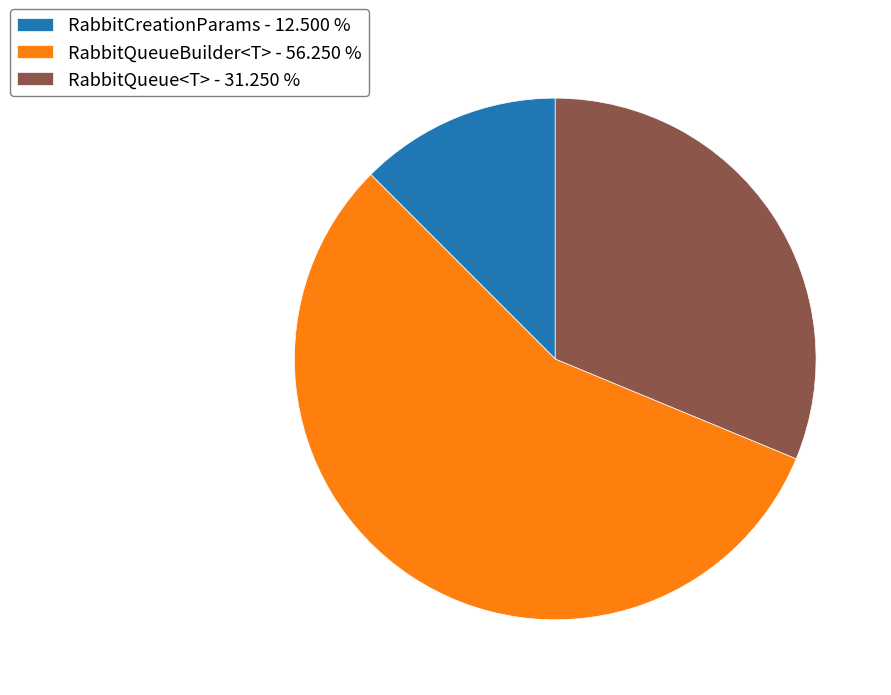

Between RabbitQueue<T> and RabbitQueueBuilder<T>, which is larger?

RabbitQueueBuilder<T>